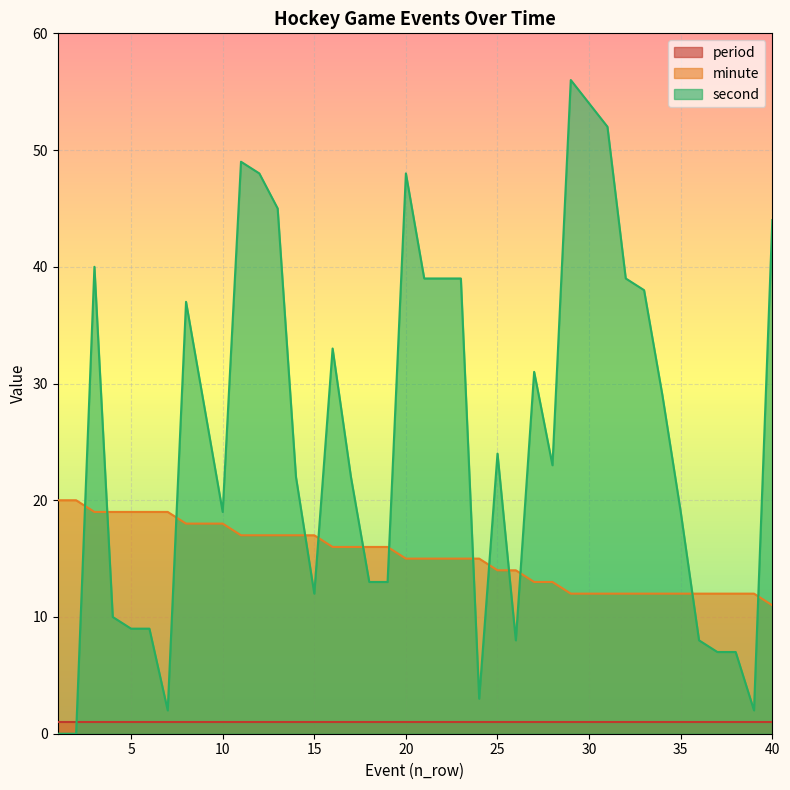

Rank the series by their average value, from lowest to highest.

period, minute, second